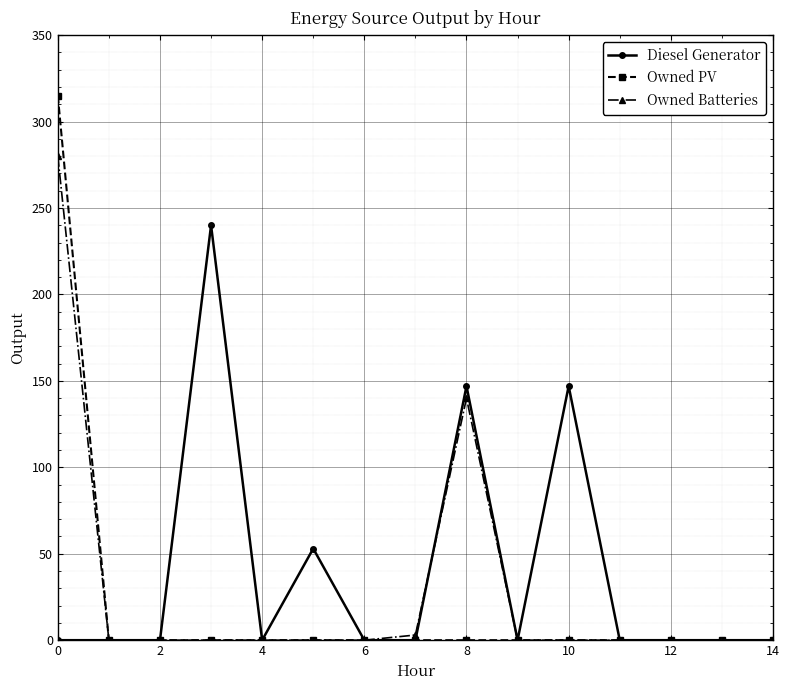

What is the highest value of the Owned PV series?

315